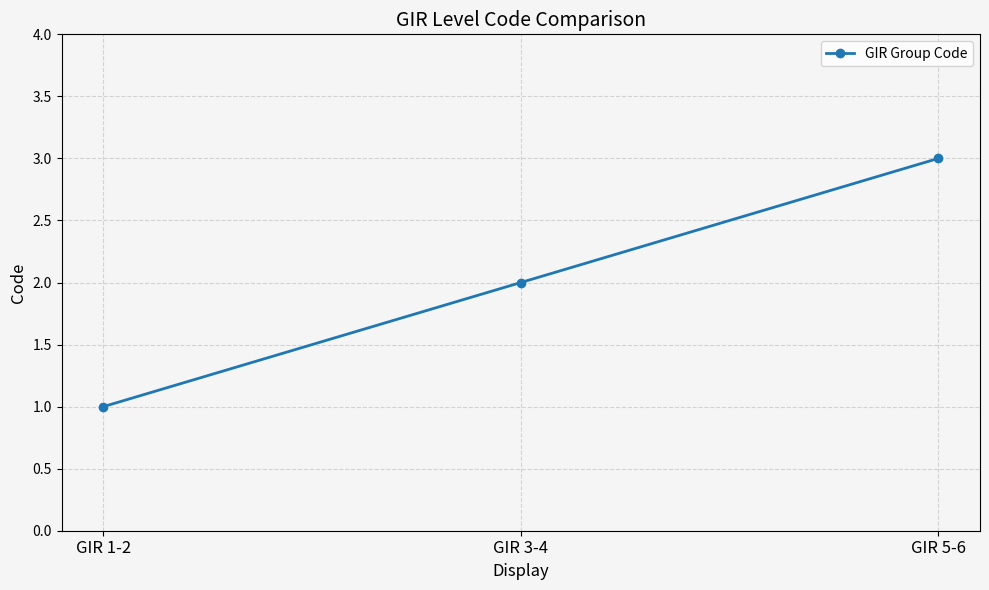

True or false: the data shows 1 at GIR 5-6.

False